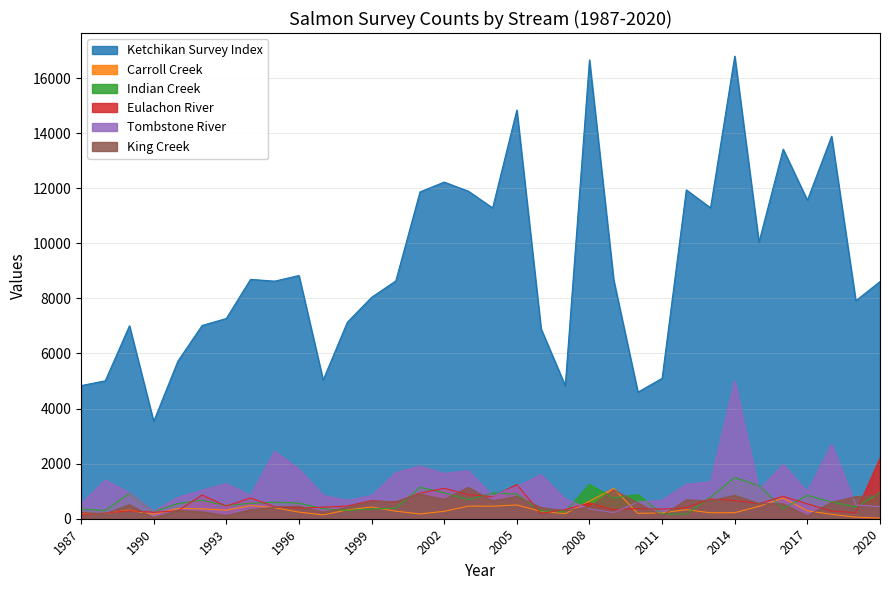

Reading left to right, extract all data points from this chart.

Ketchikan Survey Index: 4832.9	5007.0	7005.2	3533.4	5721.0	7017.0	7270.0	8690.0	8626.0	8831.0	5036.6	7135.0	8038.0	8634.0	11865.6	12223.0	11890.4	11284.0	14840.0	6897.7	4831.6	16657.7	8669.9	4596.2	5096.8	11940.2	11286.8	16794.6	10039.0	13418.6	11563.0	13885.7	7915.0	8610.0
Carroll Creek: 180.0	193.0	314.2	158.5	375.0	360.0	310.0	475.0	400.0	240.0	140.0	320.0	425.0	275.0	173.0	270.0	458.7	455.0	500.0	263.8	184.8	637.0	1100.0	193.9	215.0	330.0	215.0	220.0	450.0	750.0	285.0	160.0	60.0	20.0
Indian Creek: 350.2	300.0	925.0	256.1	550.0	675.0	475.0	560.0	600.0	570.0	365.0	304.0	356.0	380.0	1140.0	940.0	690.0	935.0	890.0	280.0	245.0	1250.0	750.0	880.0	175.0	170.0	783.8	1500.0	1200.0	370.0	850.0	610.0	420.0	950.0
Eulachon River: 154.0	205.0	290.0	235.0	285.0	860.0	460.0	755.0	435.0	383.0	420.0	460.0	657.0	600.0	929.0	1105.0	875.0	801.0	1240.0	190.0	333.3	570.0	330.0	370.0	350.0	400.0	714.9	660.0	550.0	810.0	540.0	280.0	220.0	2200.0
Tombstone River: 532.0	1400.0	950.0	275.0	775.0	1035.0	1275.0	850.0	2446.0	1806.0	847.0	666.0	840.0	1672.0	1912.0	1639.0	1745.0	823.0	1170.0	1600.0	713.0	360.0	225.0	603.8	669.6	1250.0	1340.0	5000.0	1035.0	1970.0	980.0	2700.0	500.0	440.0
King Creek: 227.3	175.0	510.0	35.0	300.0	250.0	110.0	325.0	415.0	457.0	236.8	411.0	627.0	620.0	891.0	700.0	1140.0	640.0	810.0	405.0	290.0	420.0	1050.0	570.0	110.0	685.5	648.0	850.0	550.0	540.0	100.0	595.0	800.0	850.0